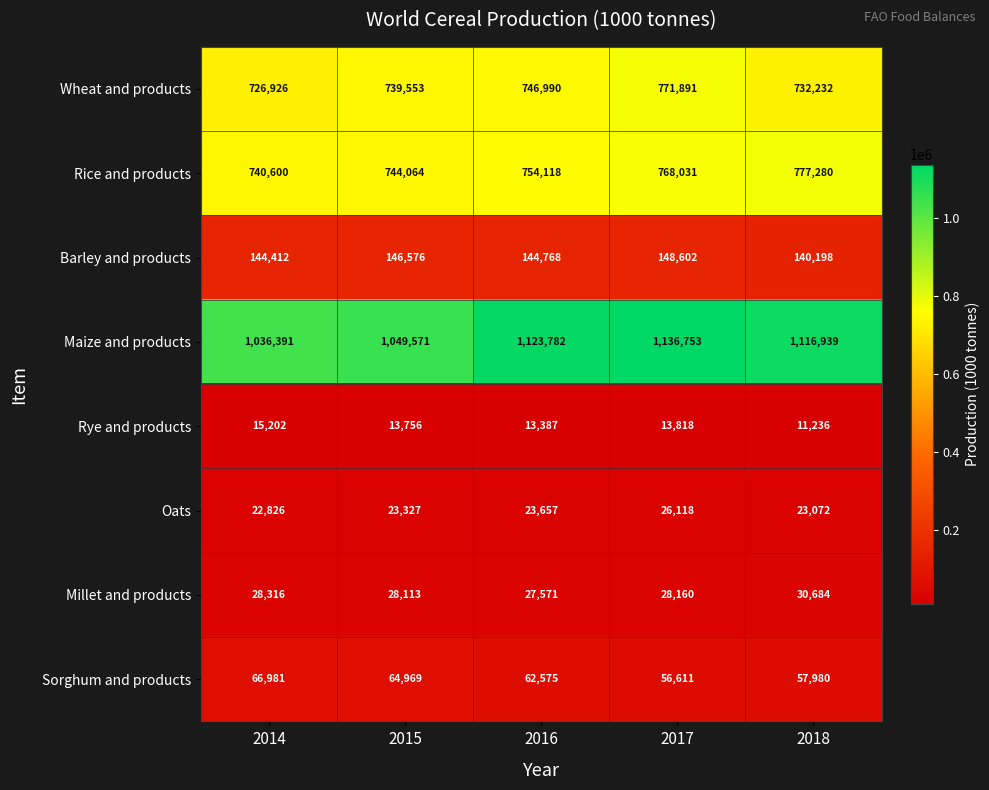

List the series in order of their peak value, lowest first.

Rye and products, Oats, Millet and products, Sorghum and products, Barley and products, Wheat and products, Rice and products, Maize and products